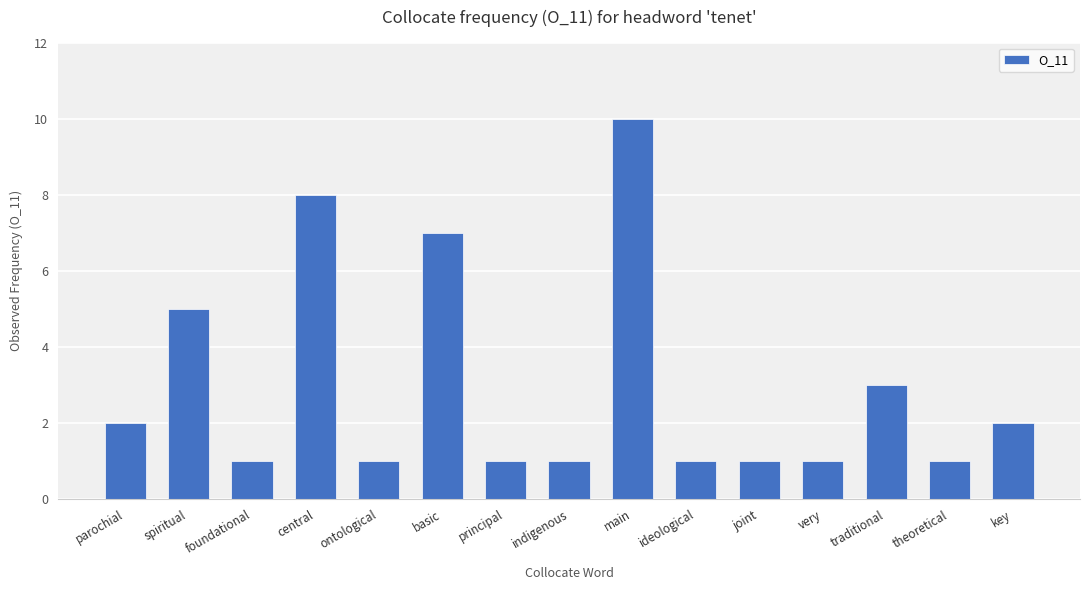

Count the values in the range 1 to 5.

12